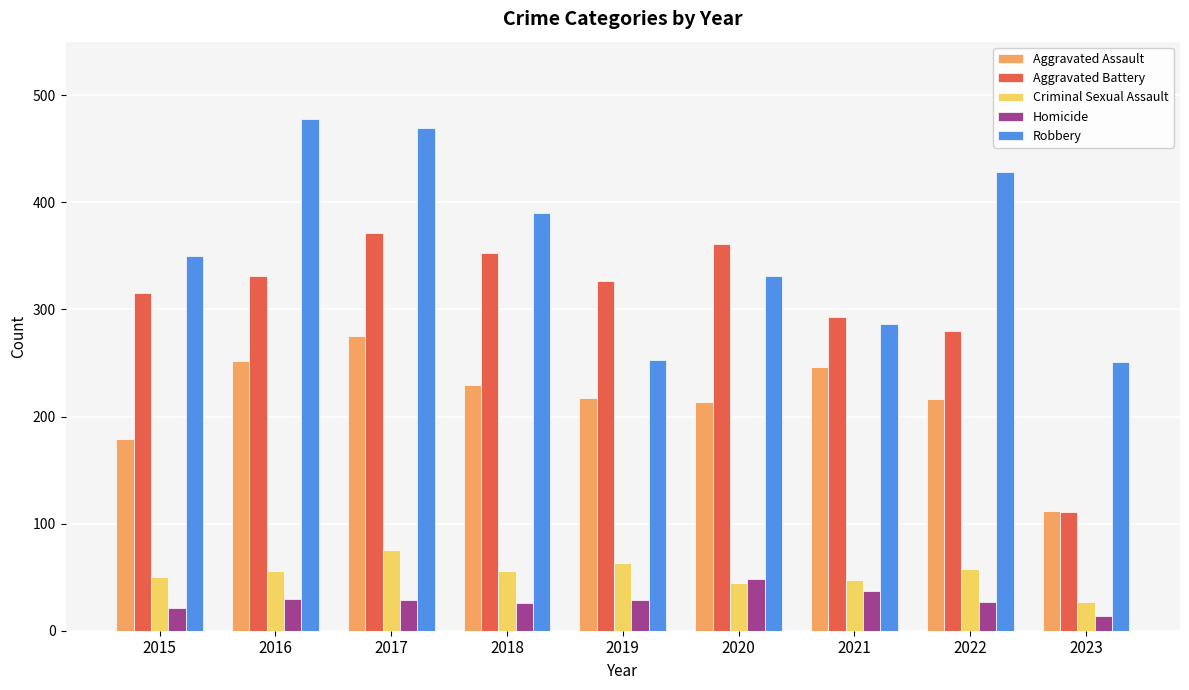

Which category has the highest value in the Aggravated Assault series?

2017